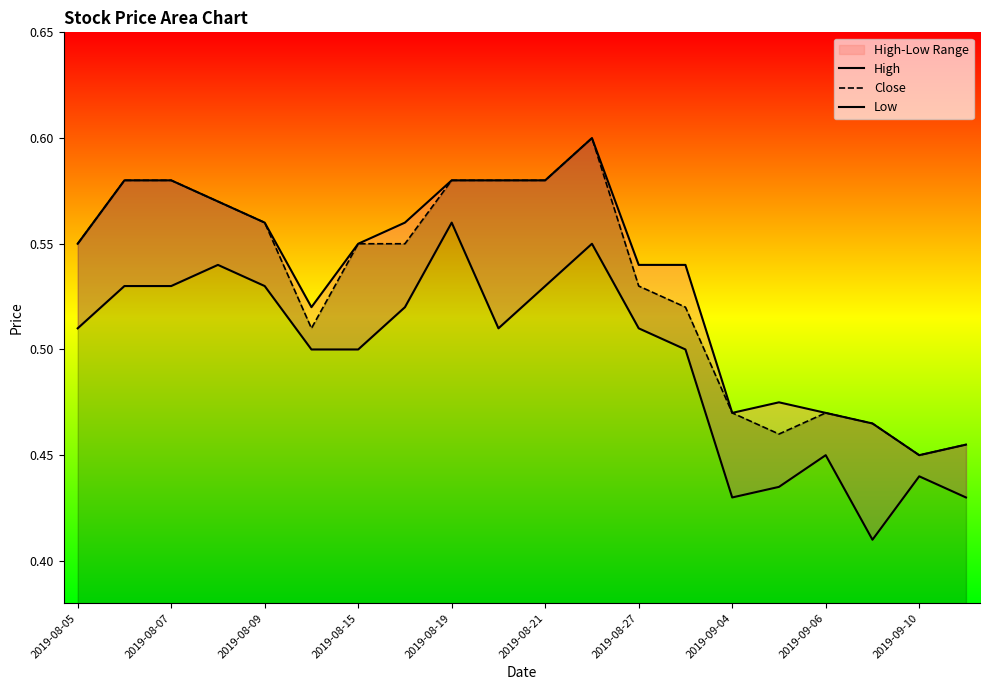

Is it true that Close equals 0.1 at 2019-08-05?

False